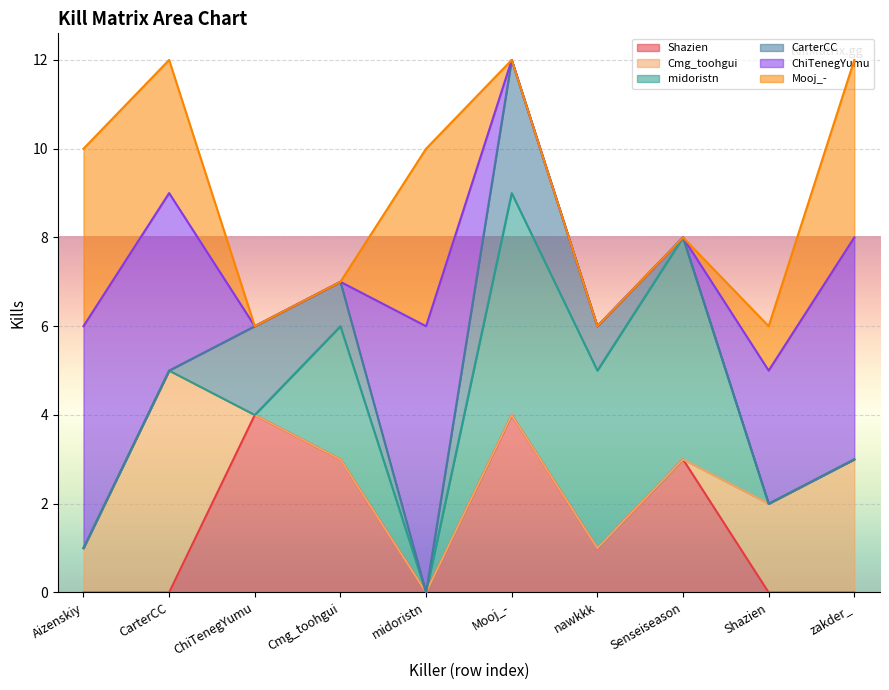

Rank the series by their maximum value, from highest to lowest.

ChiTenegYumu, Cmg_toohgui, midoristn, Shazien, Mooj_-, CarterCC